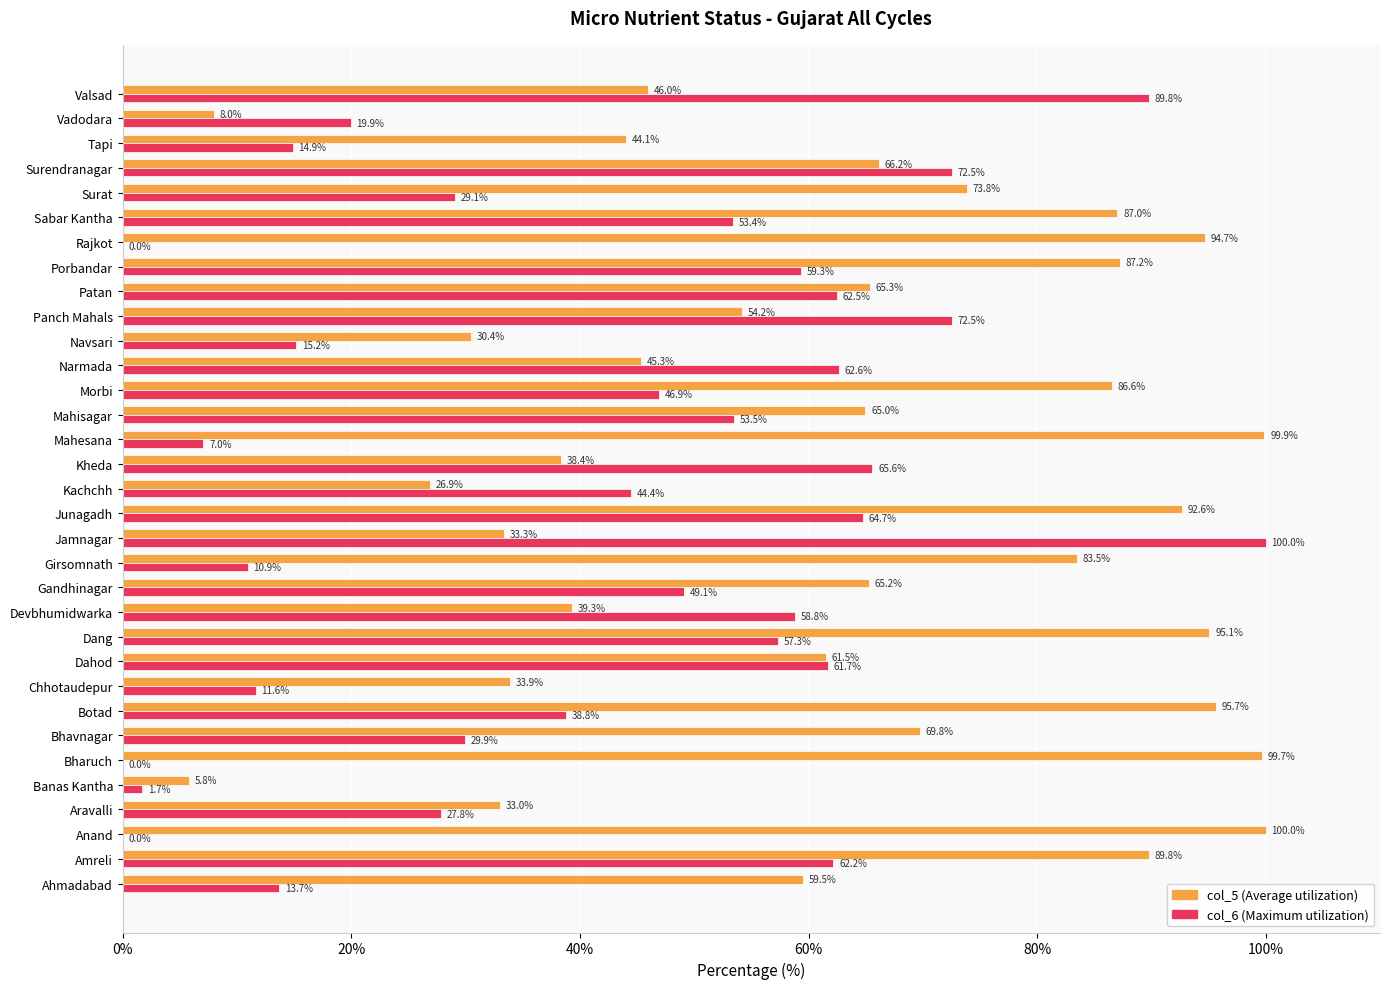

What is the greatest value displayed?

100.0